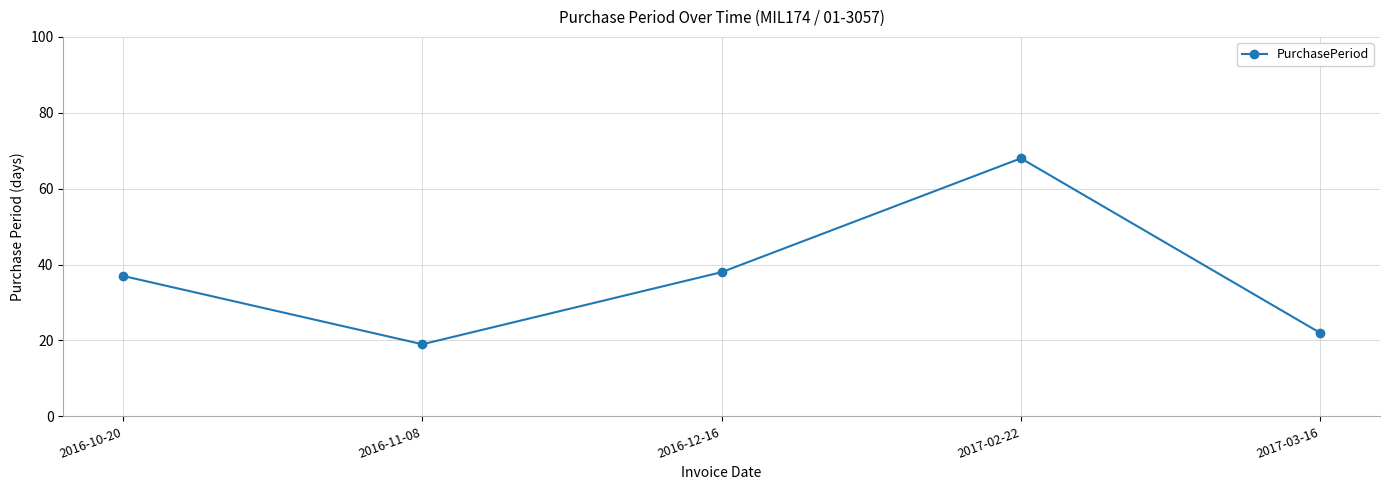

Between 2017-03-16 and 2017-02-22, which is larger?

2017-02-22